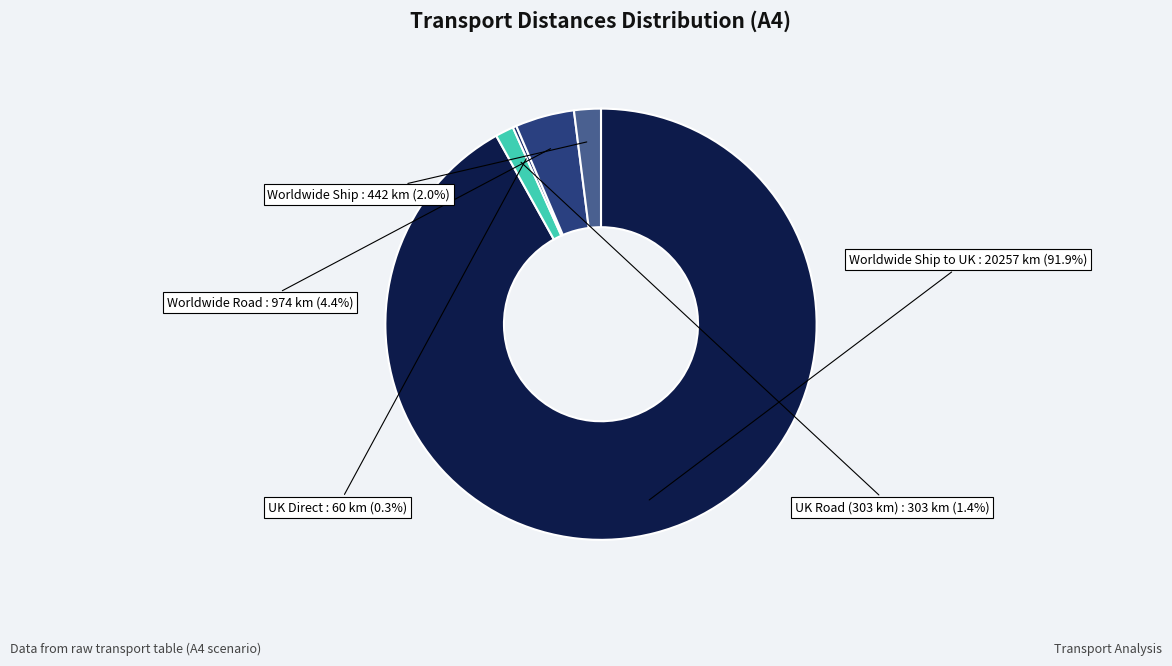

What is the majority slice?

Worldwide: Ship to UK (20257 km)